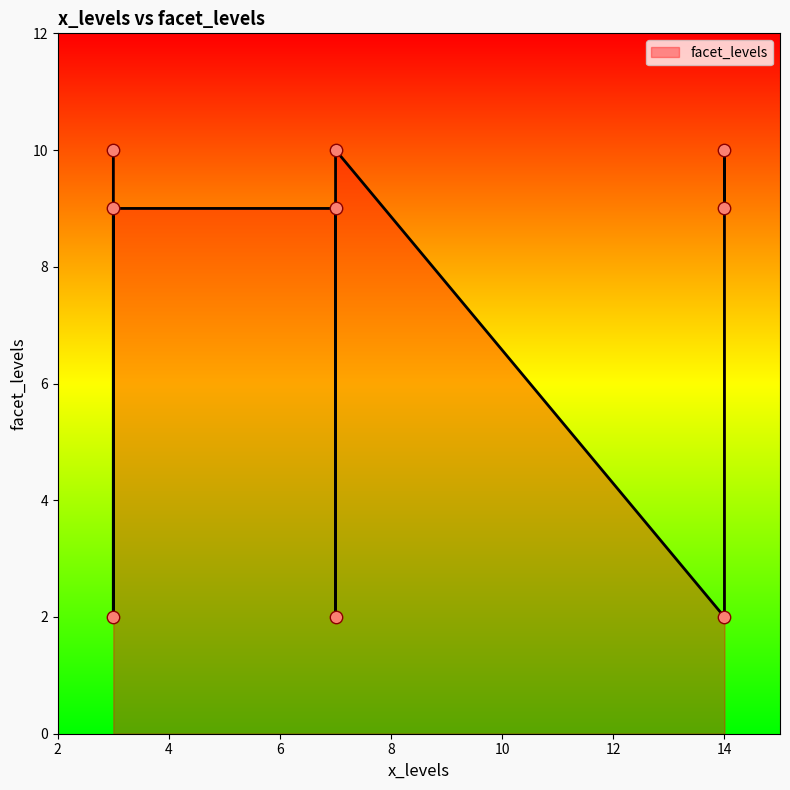

What is the change in value from 14 to 14?

+8